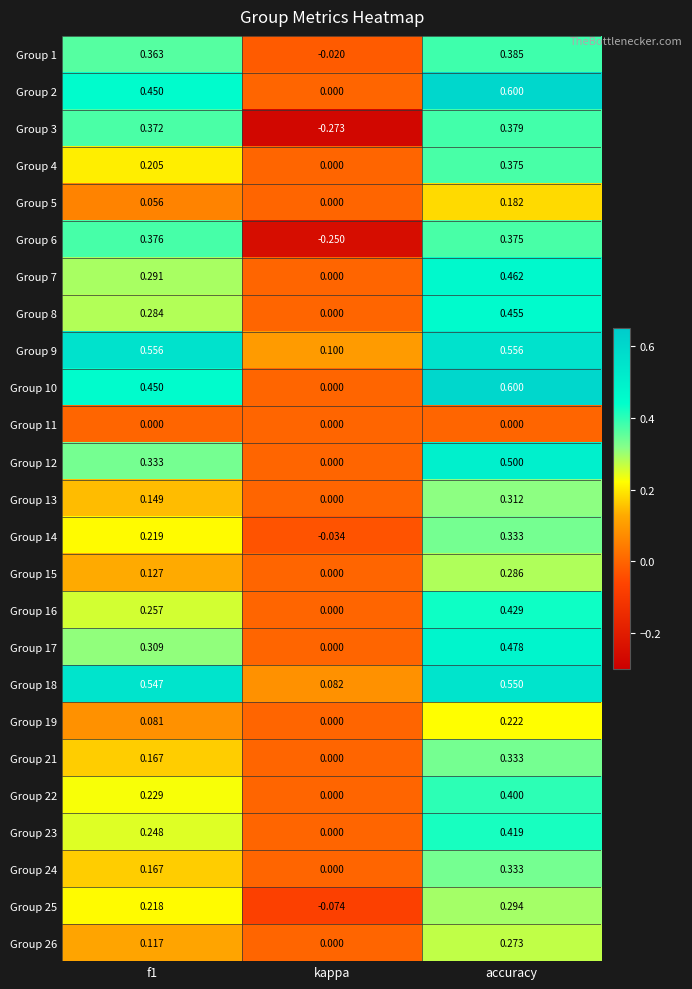

At which label is Group 22 closest to 0?

kappa